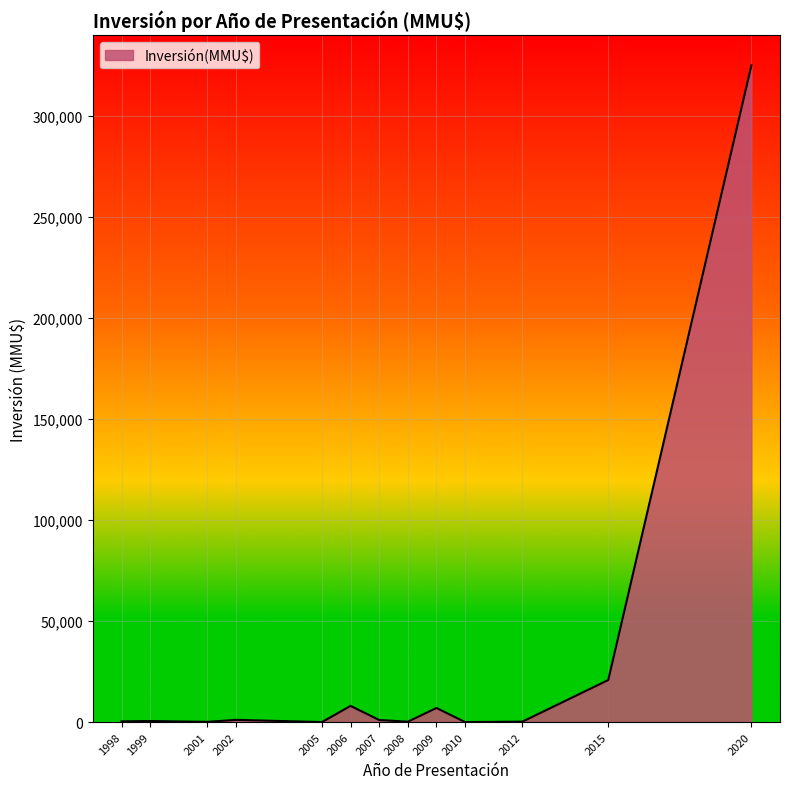

Read the value at 2006.

8000